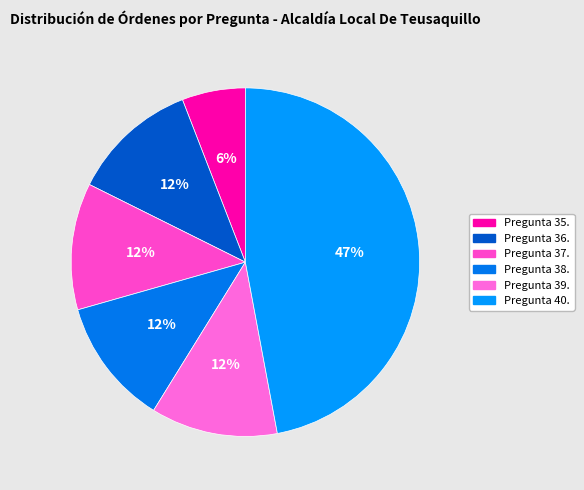

To the nearest percent, what is the difference between the largest and smallest slice percentages?

41%